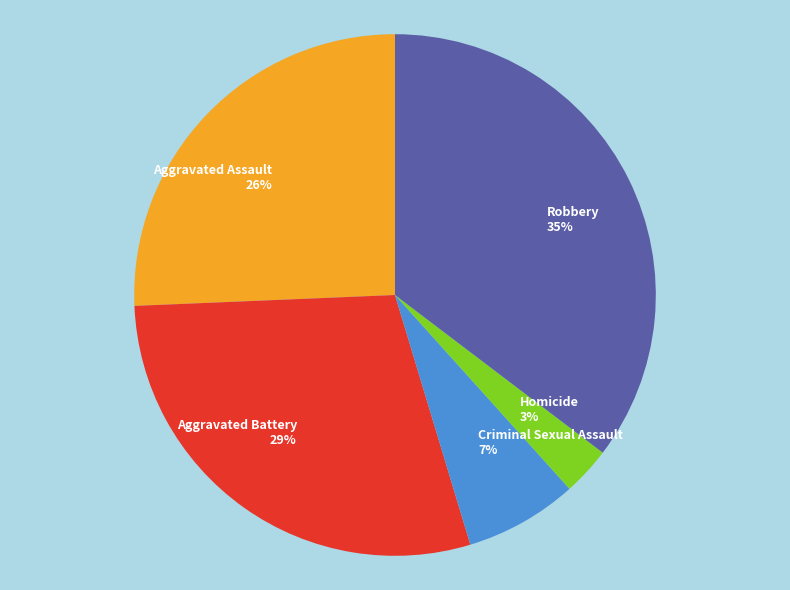

Rank the categories by value from highest to lowest.

Robbery, Aggravated Battery, Aggravated Assault, Criminal Sexual Assault, Homicide